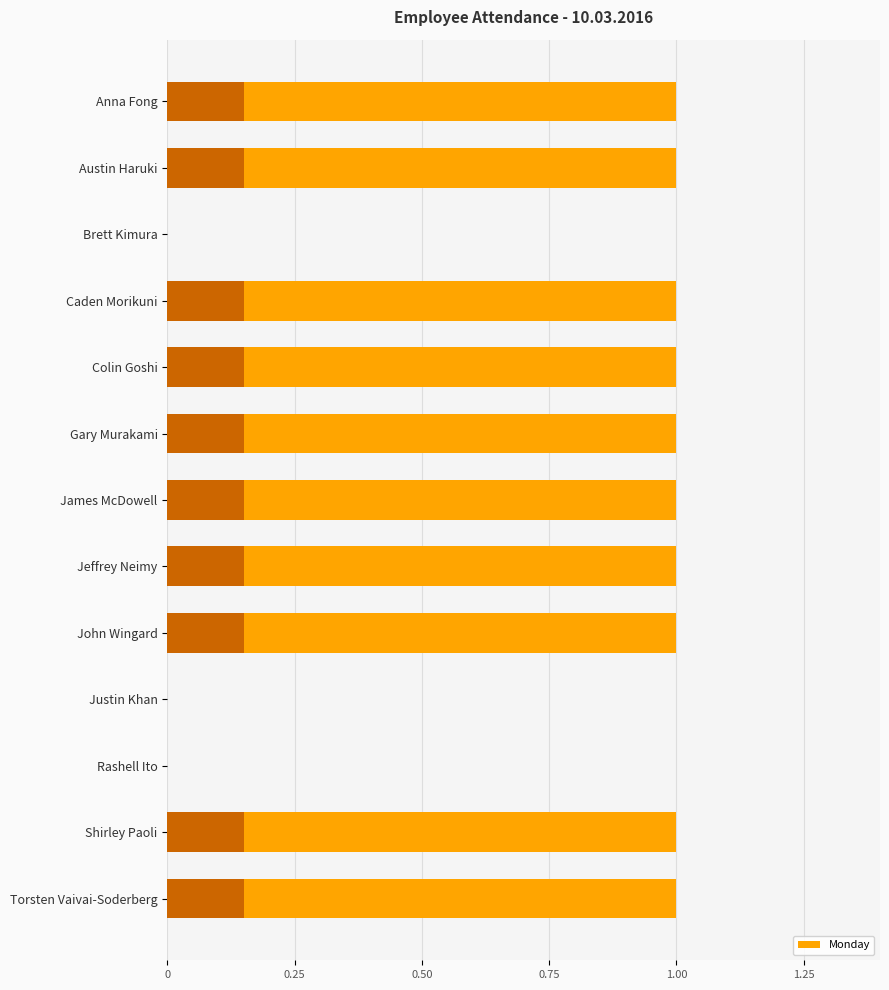

How many values are below 1?

3